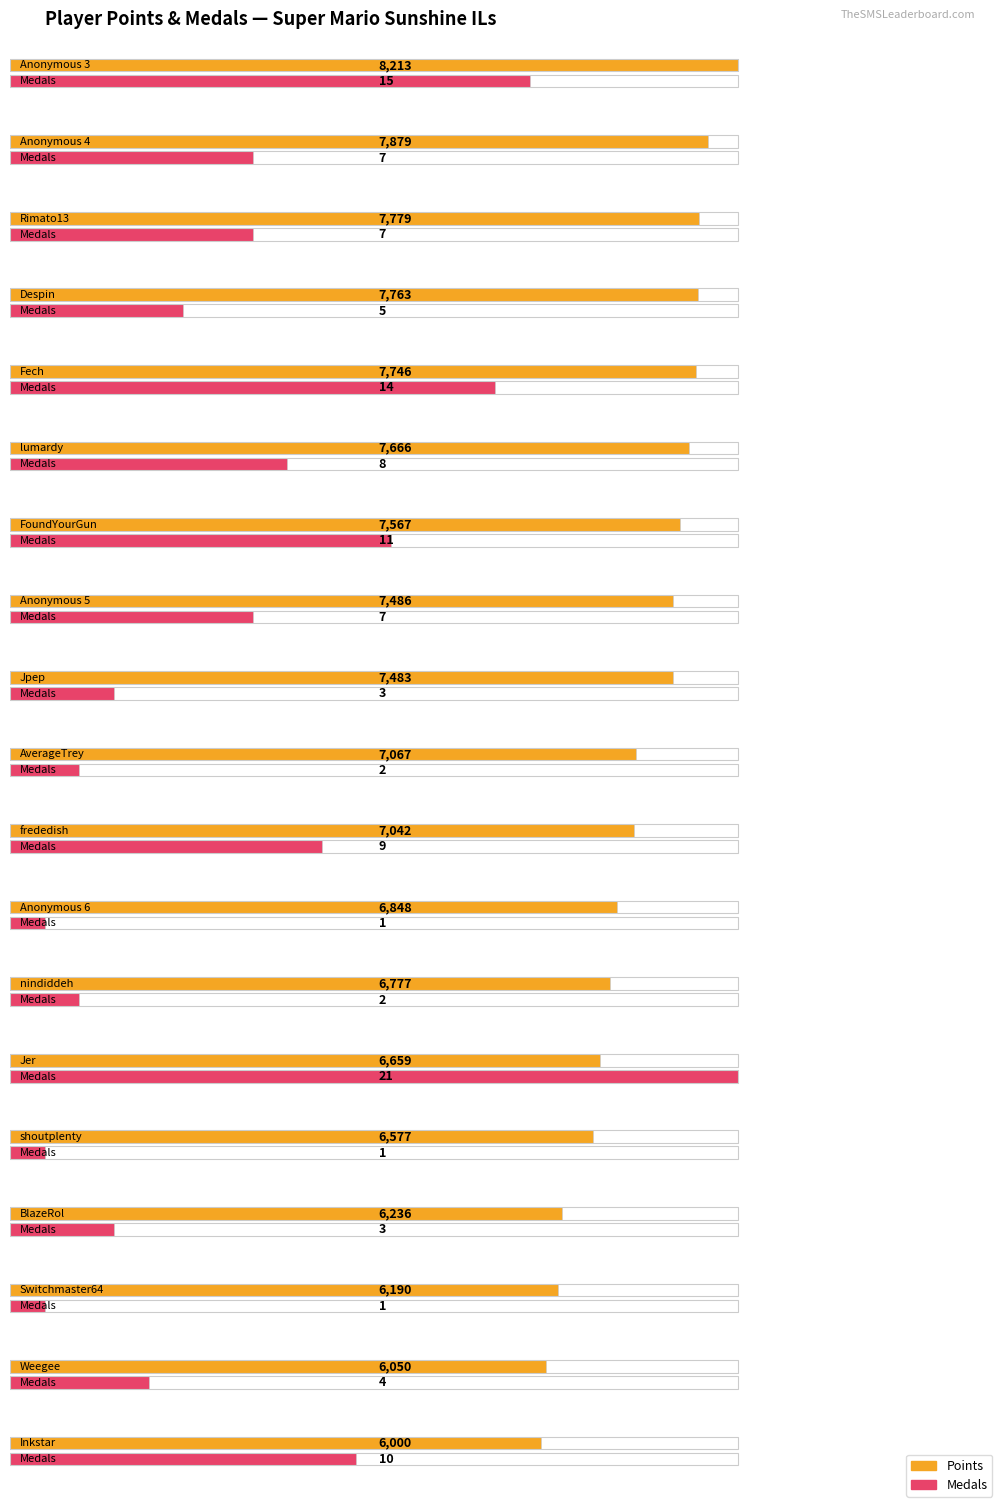

At which category does the chart reach its minimum across all series?

Anonymous 6